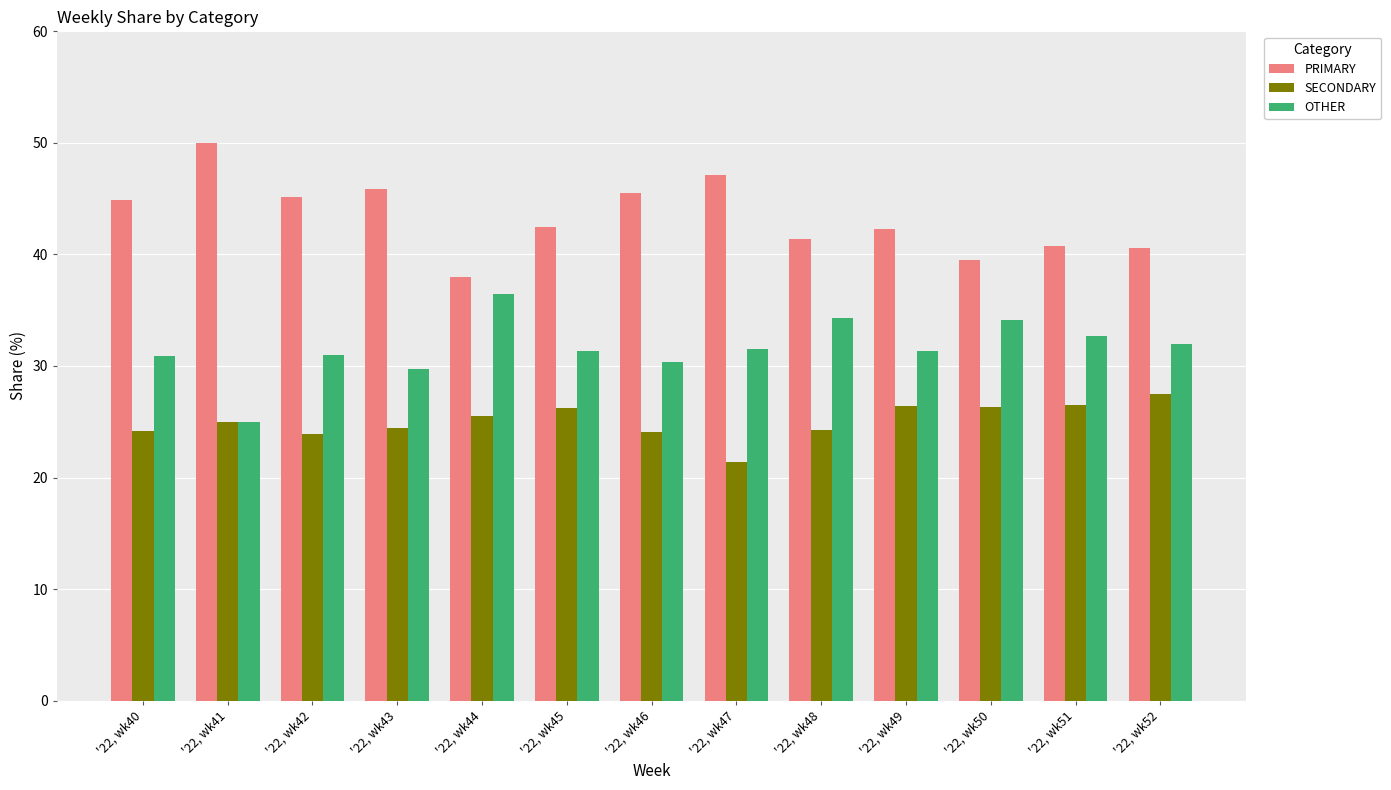

What is the value of the OTHER bar at the 6th from the left?

31.3